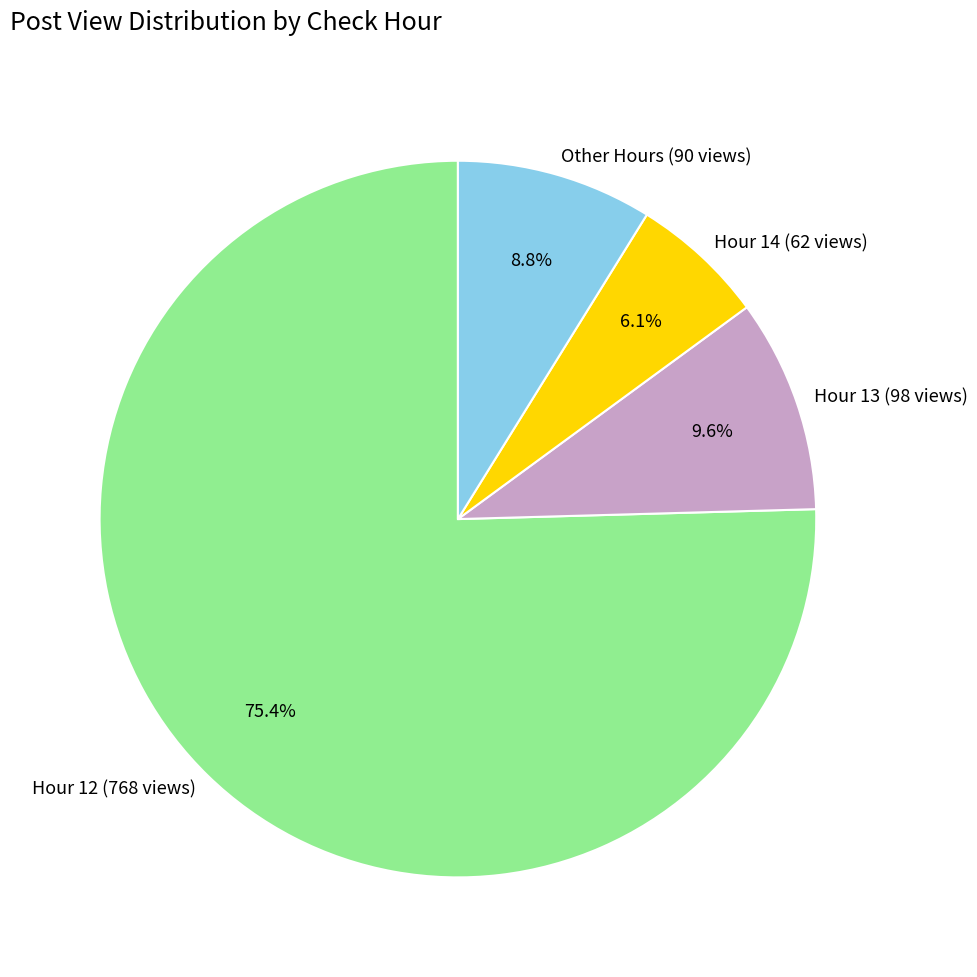

What percentage do Hour 14 (62 views) and Hour 13 (98 views) together represent?

15.7%